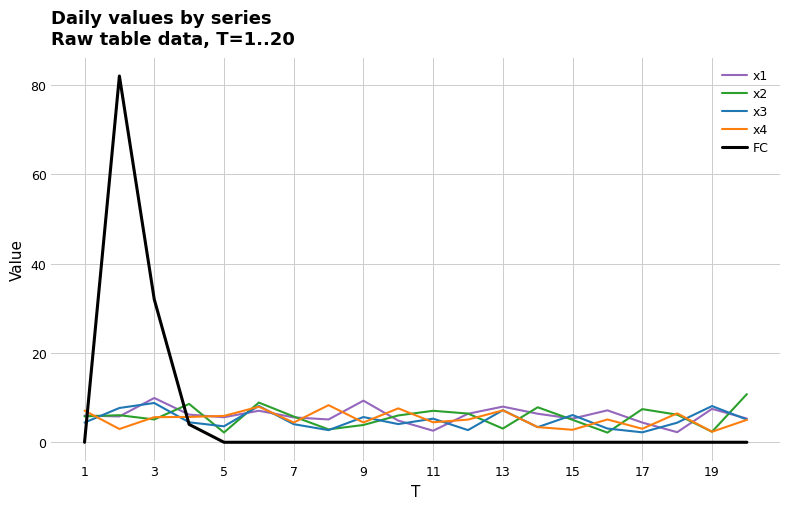

How many lines are shown in the chart?

5